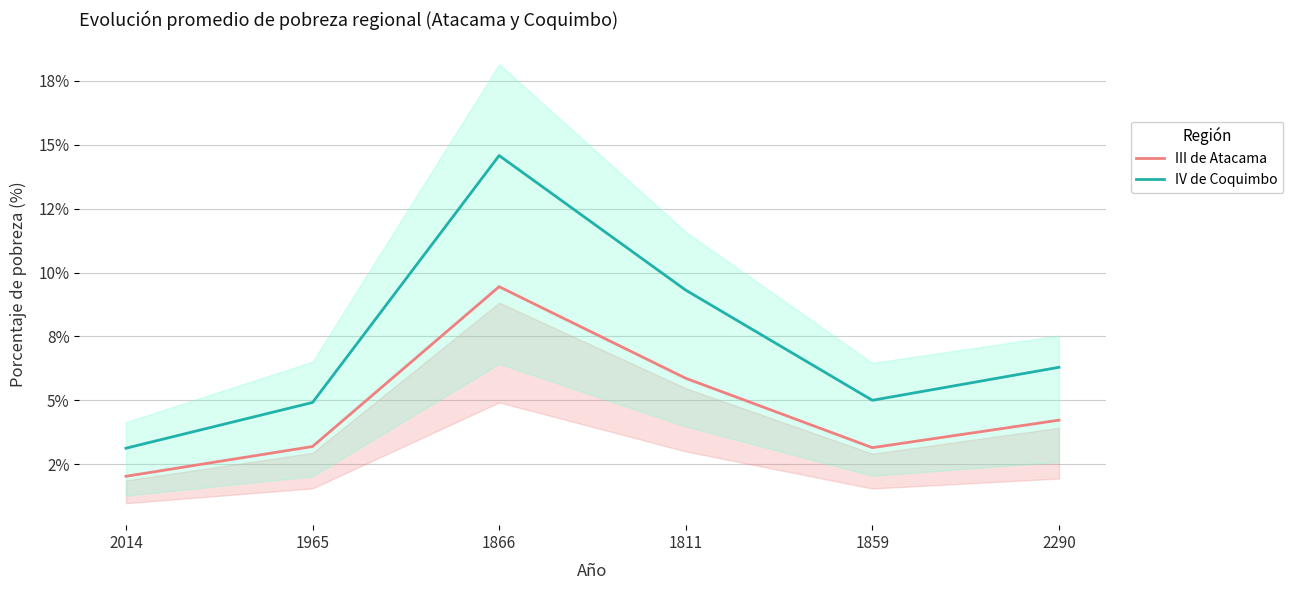

Rank the categories by III de Atacama value from lowest to highest.

2014, 1859, 1965, 2290, 1811, 1866